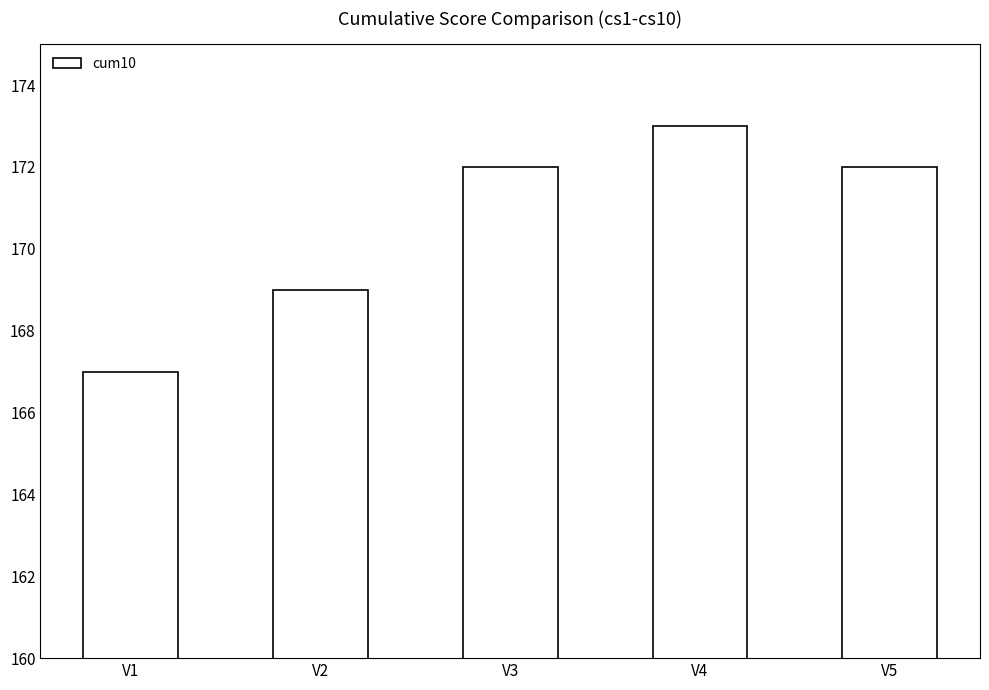

Reading left to right, what are all the values shown in this chart?

V1=167	V2=169	V3=172	V4=173	V5=172